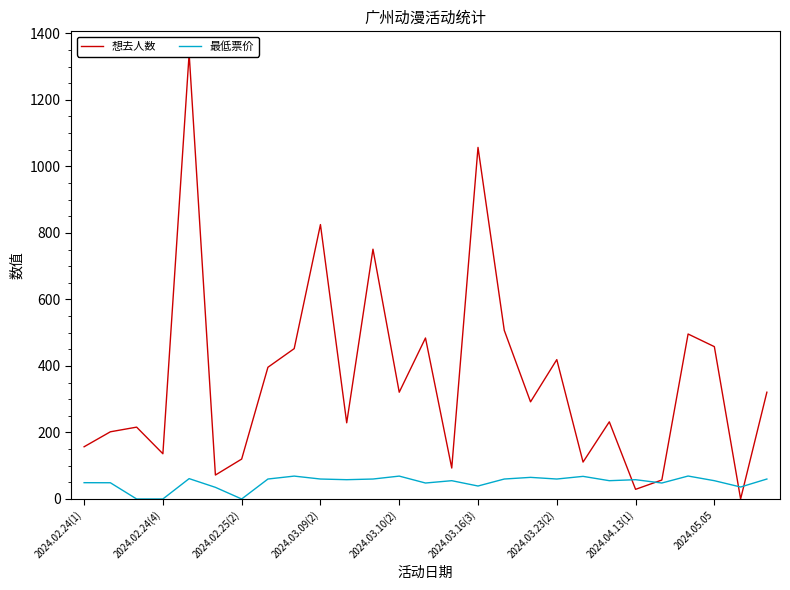

The value of 最低票价 at 2024.02.24(1) is 49.0. True or false?

True